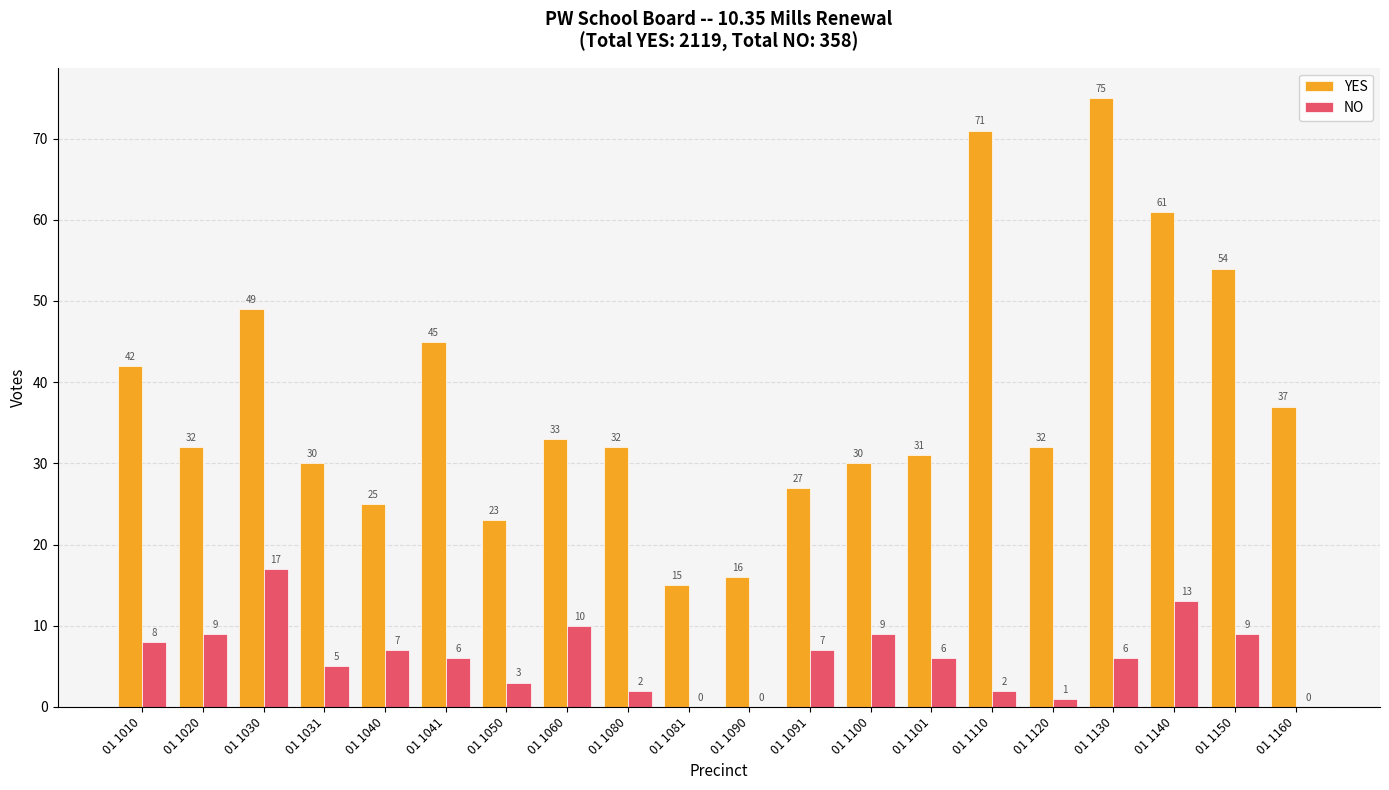

What is the sum of the YES values at 01 1101 and 01 1050?

54